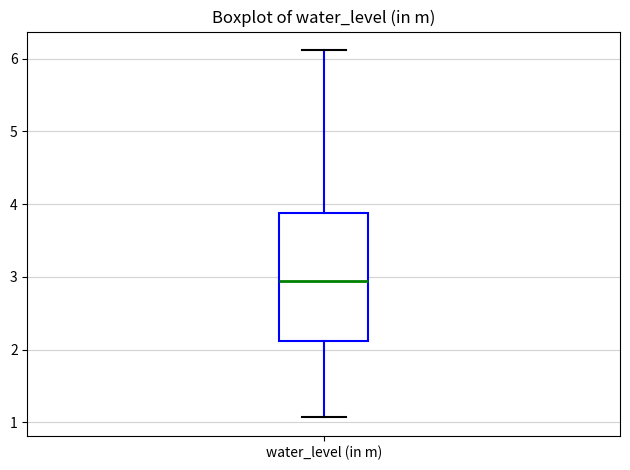

Read this box plot against the y-axis: the position of the median line, the range covered by the box, and the ends of both whiskers. The values are not printed on the chart, so give them approximately, as read against the axis.

median 2.9, box 2.1 to 3.9, whiskers 1.1 to 6.1